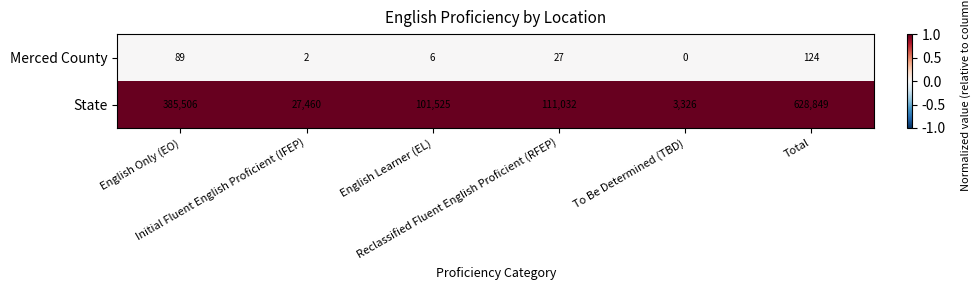

Which category has the highest value across all series?

Total